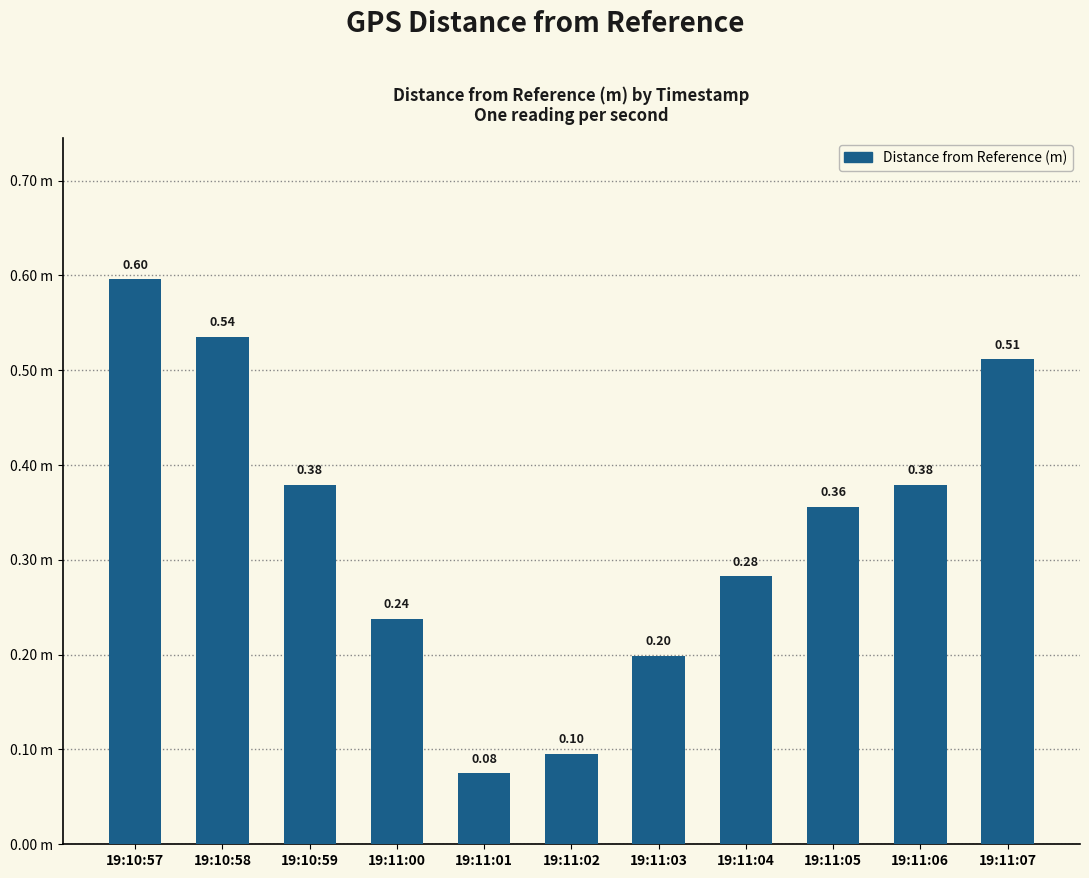

What is the difference between the values at 19:10:57 and 19:11:06?

0.2